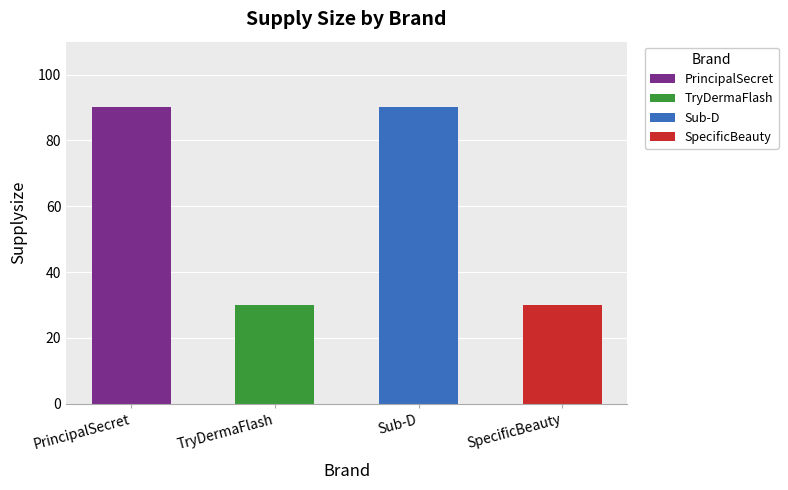

Which has a higher value, Sub-D or SpecificBeauty?

Sub-D